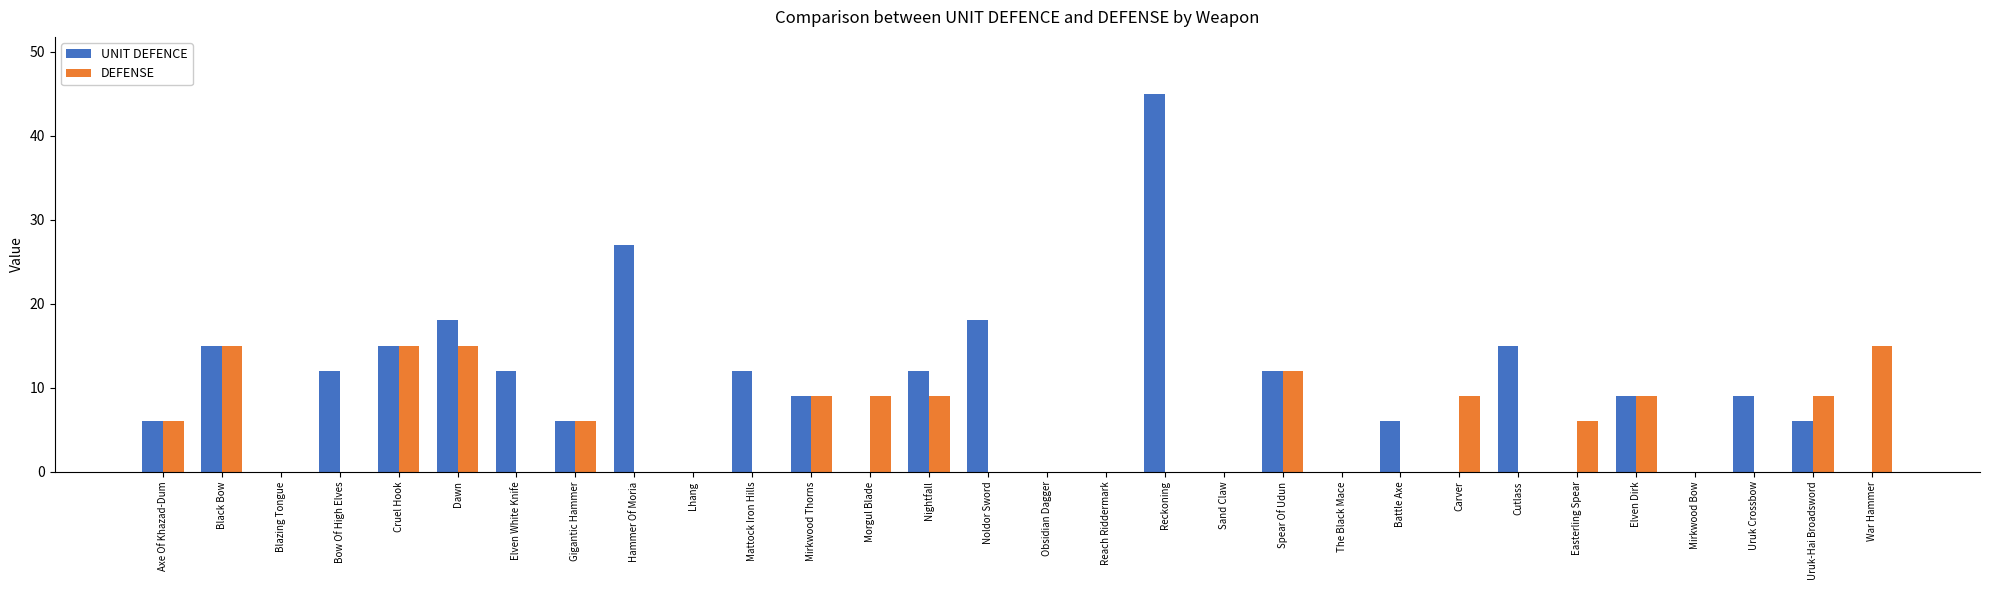

At which category does the chart reach its peak across all series?

Reckoning